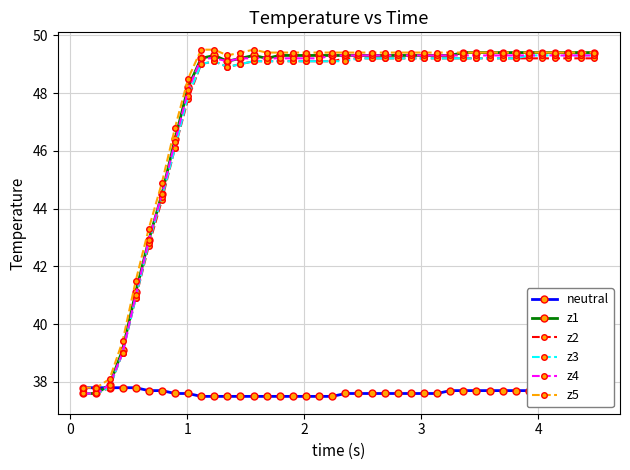

At how many categories does at least one series exceed 40?

36